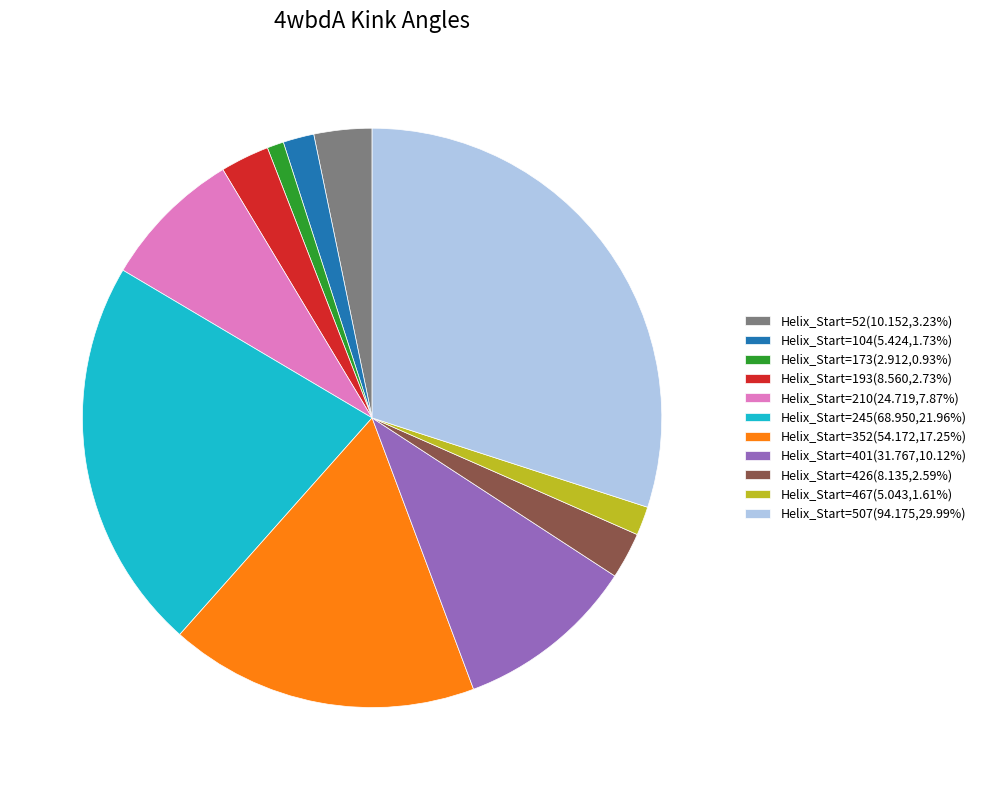

Is there any slice that represents more than half of the pie?

No